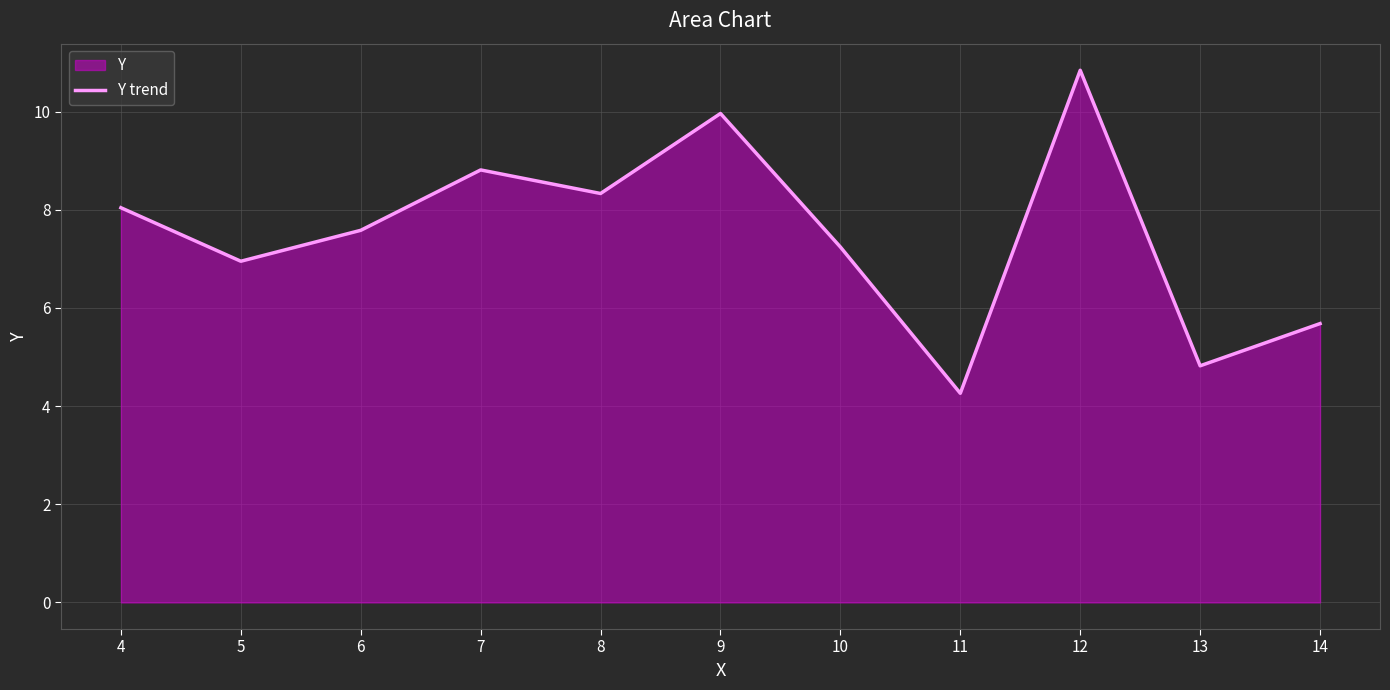

Where is the first local maximum?

7